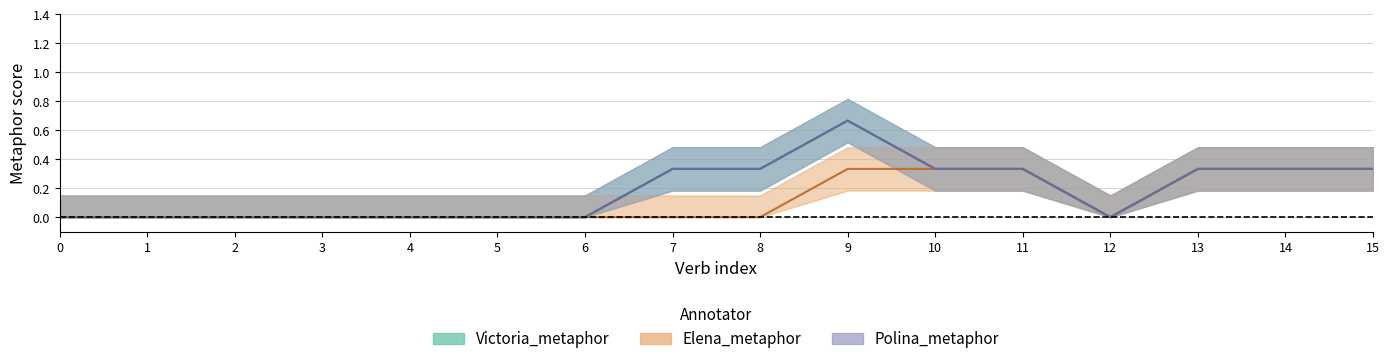

What is the sum of all Polina_metaphor values?

3